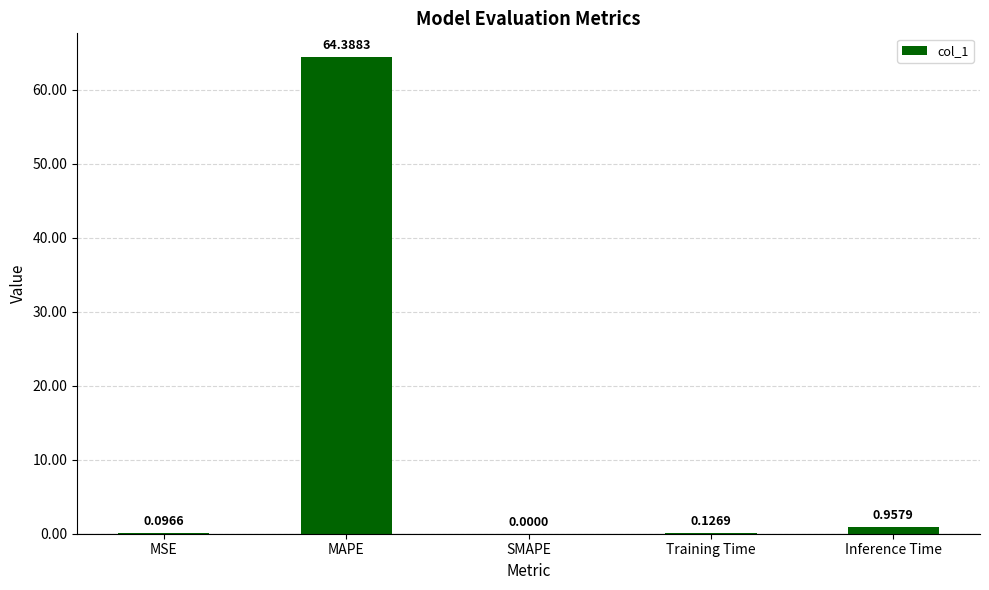

What is the sum of the values at MSE and Inference Time?

1.1